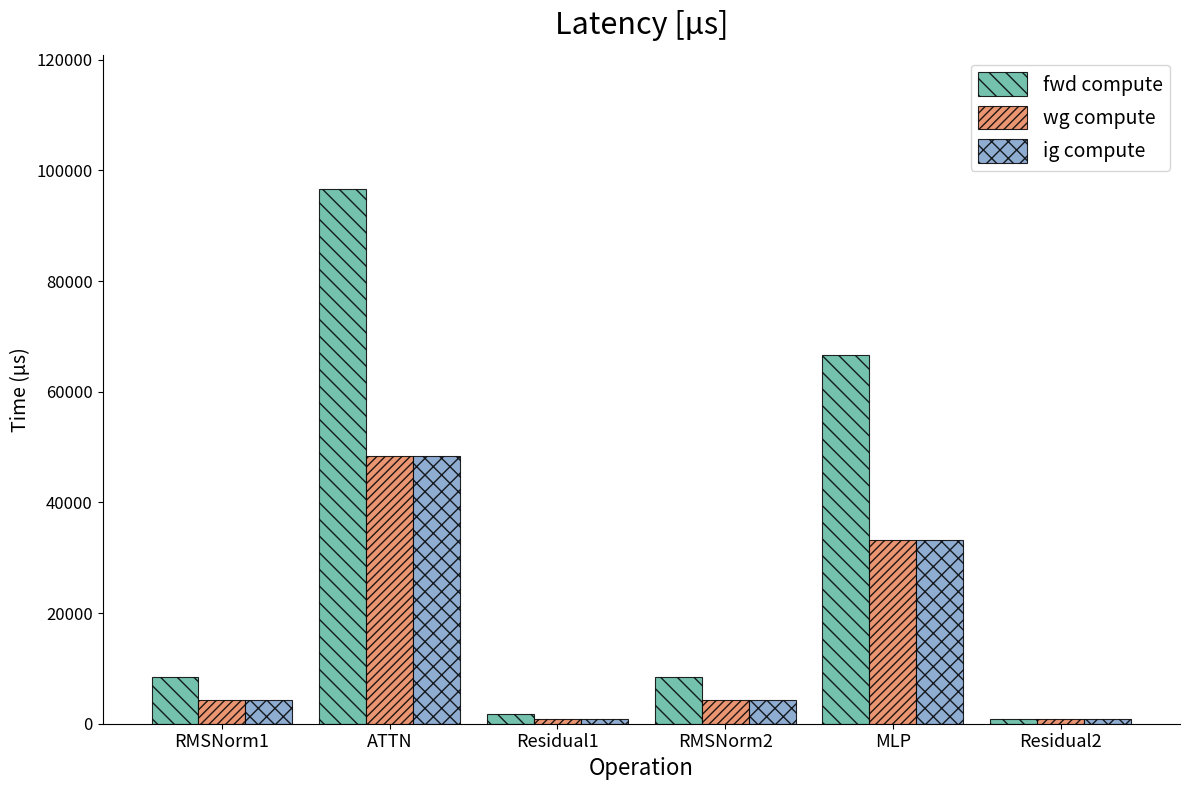

Which series has the largest range (max minus min)?

fwd compute